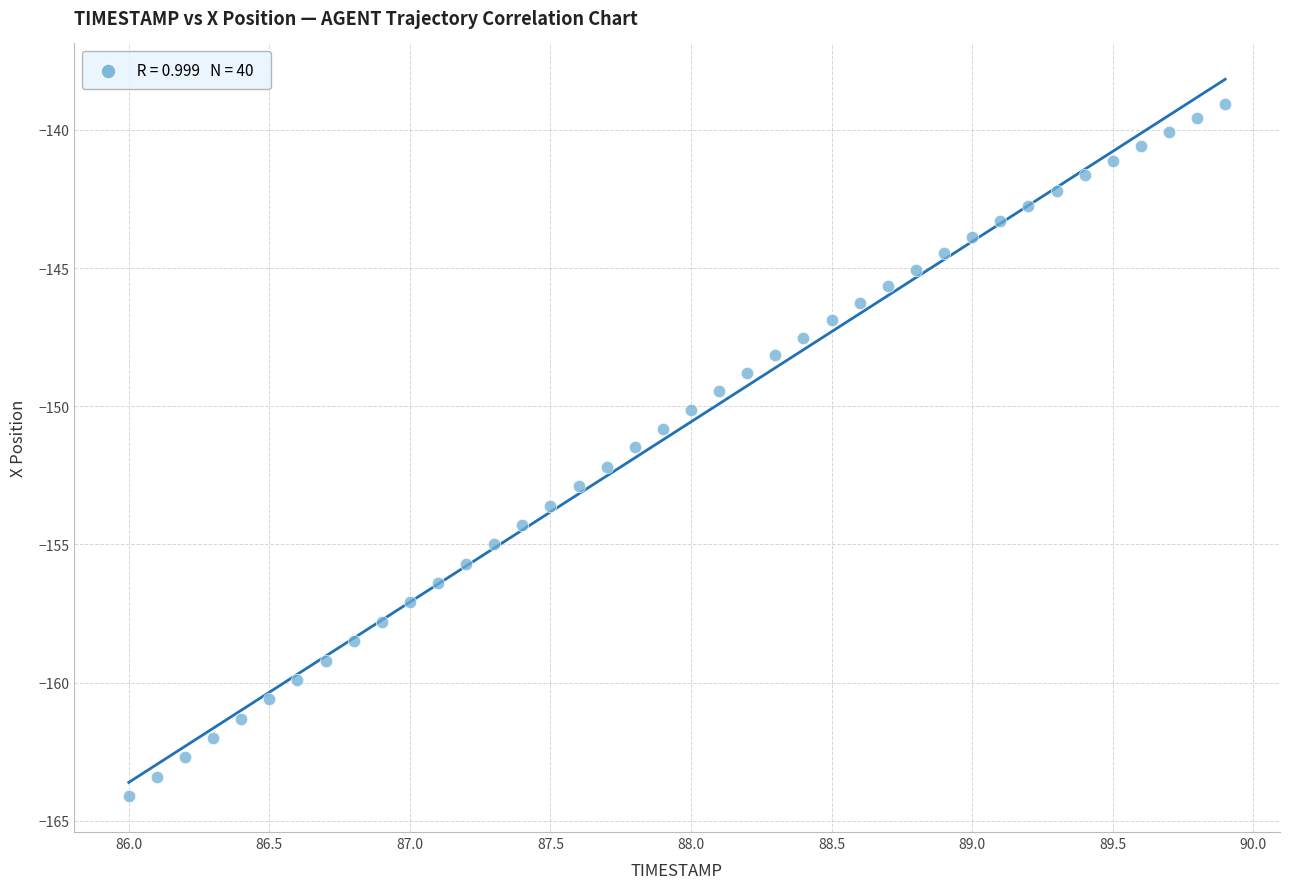

What is the range of X values (max minus min)?

3.9